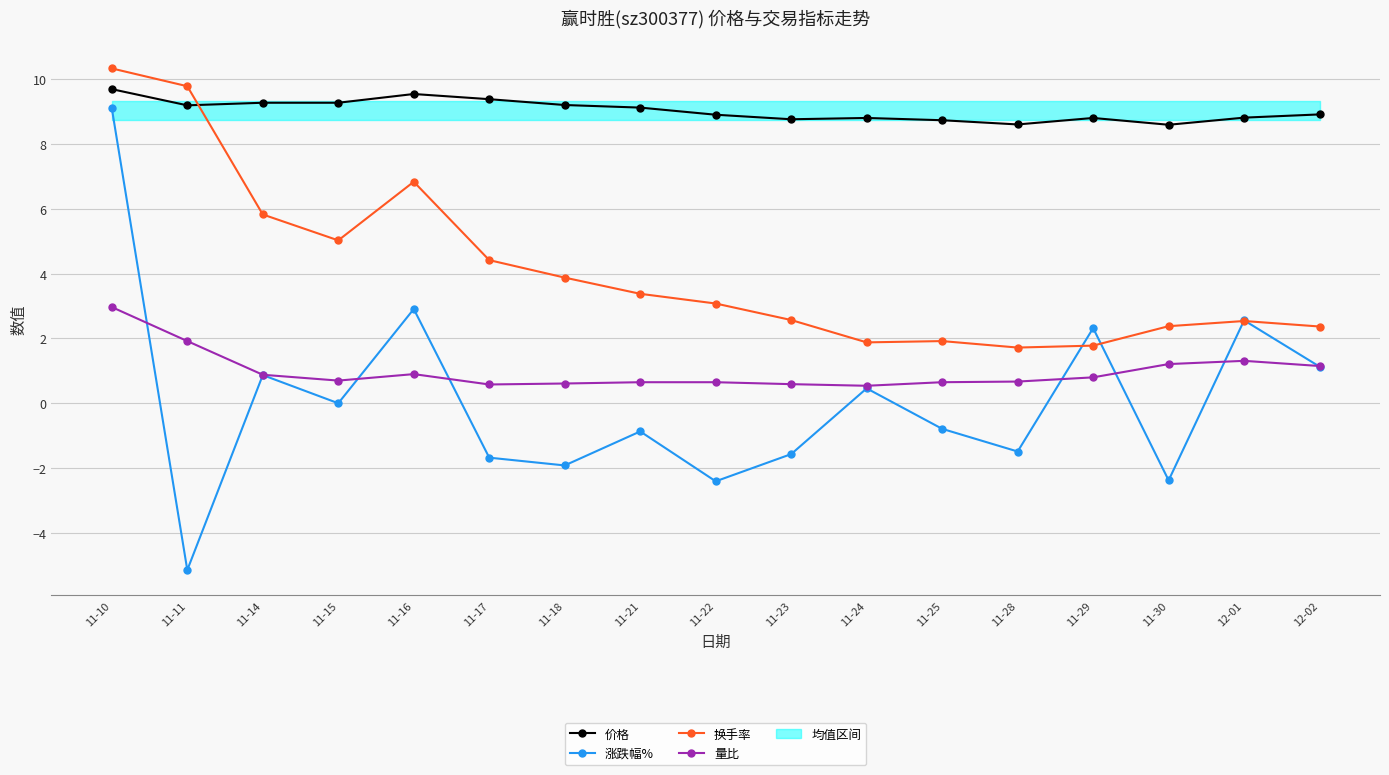

What is the difference between the highest and lowest values at 11-15?

9.3